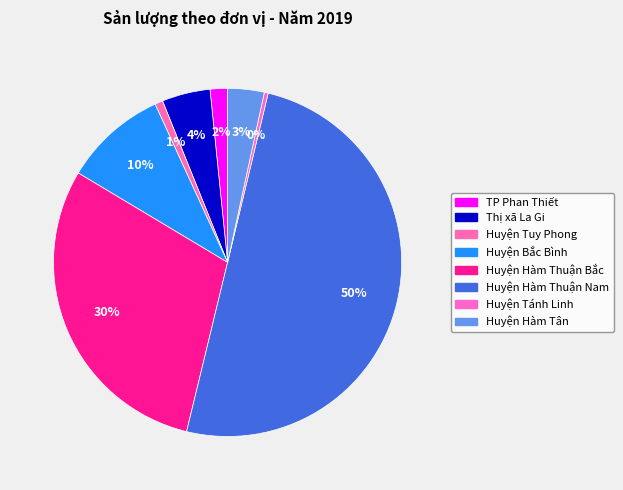

What percentage is NOT represented by Huyện Hàm Thuận Nam?

50.0%